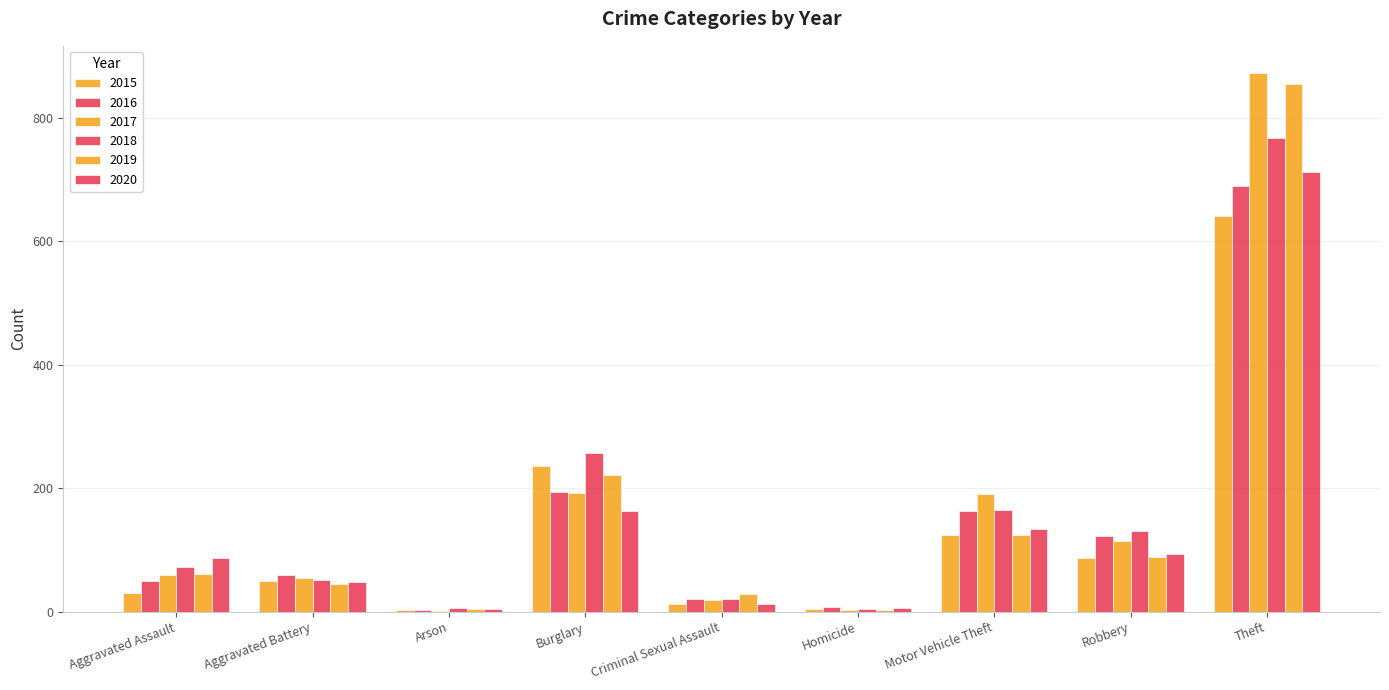

Is the value of 2017 at Robbery greater than the value of 2019 at Criminal Sexual Assault?

Yes